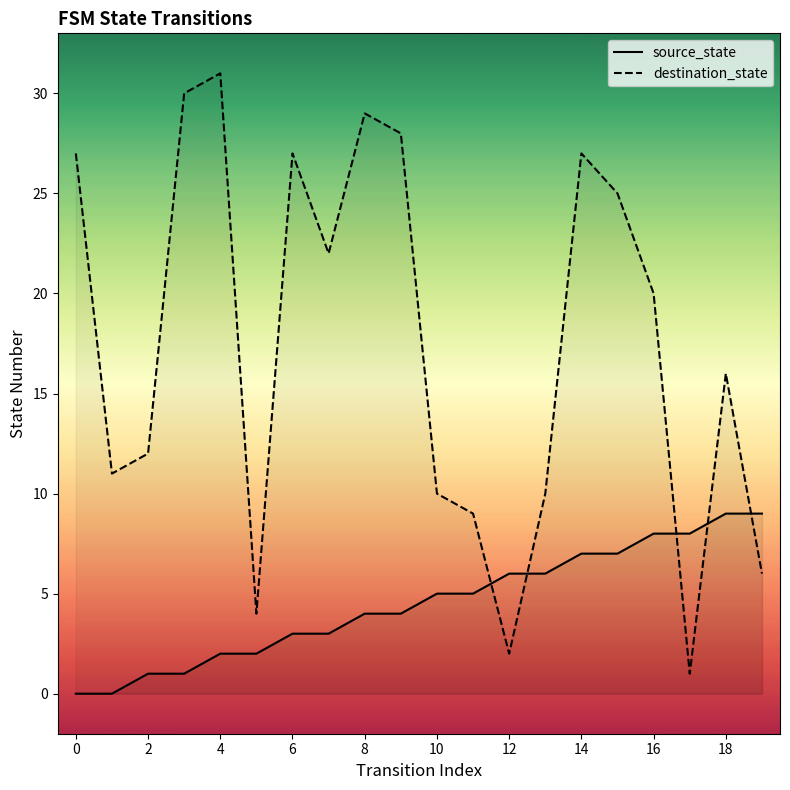

How many categories are shown in the chart?

20